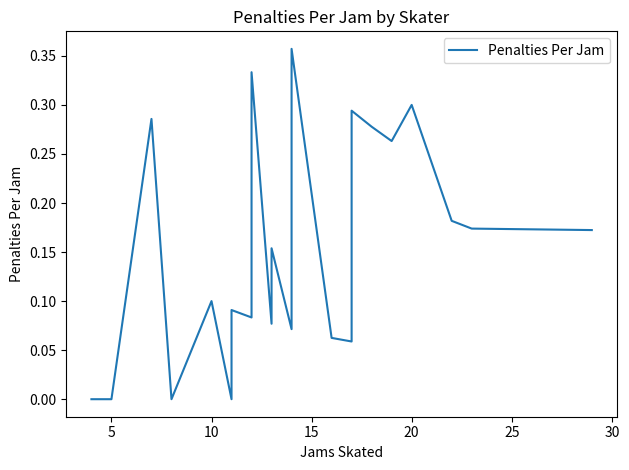

True or false: the data shows 0.3 at 17.

True